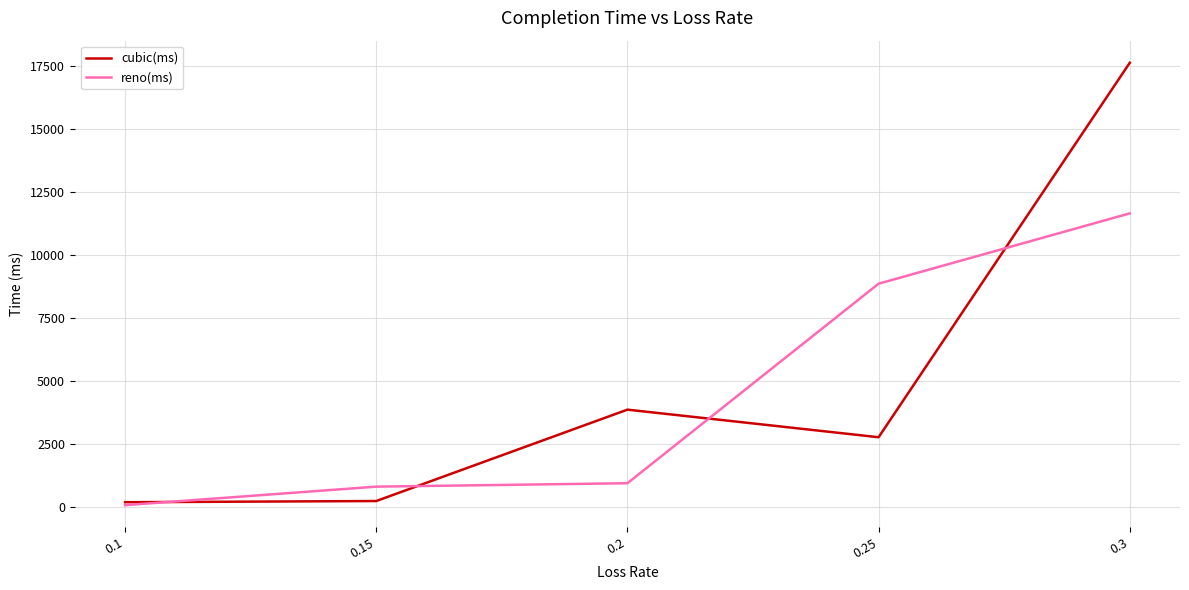

What is the total value across all series at 0.25?

11624.4